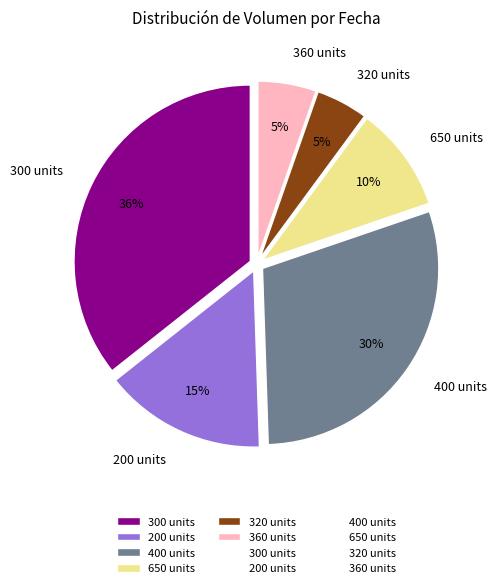

Which category has the biggest portion of the pie?

300 units